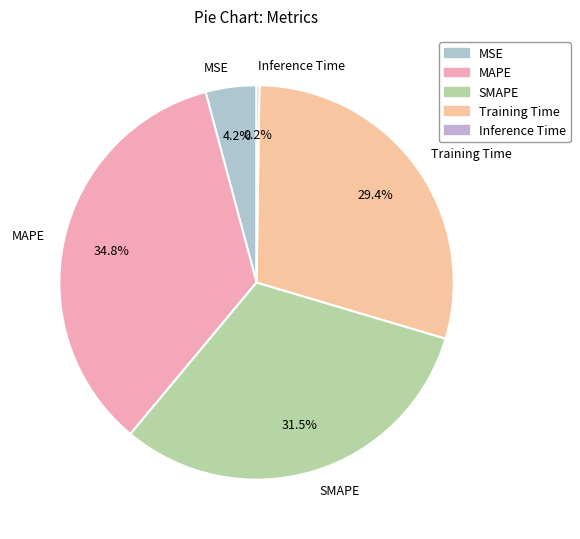

Is there a majority slice in this chart?

No